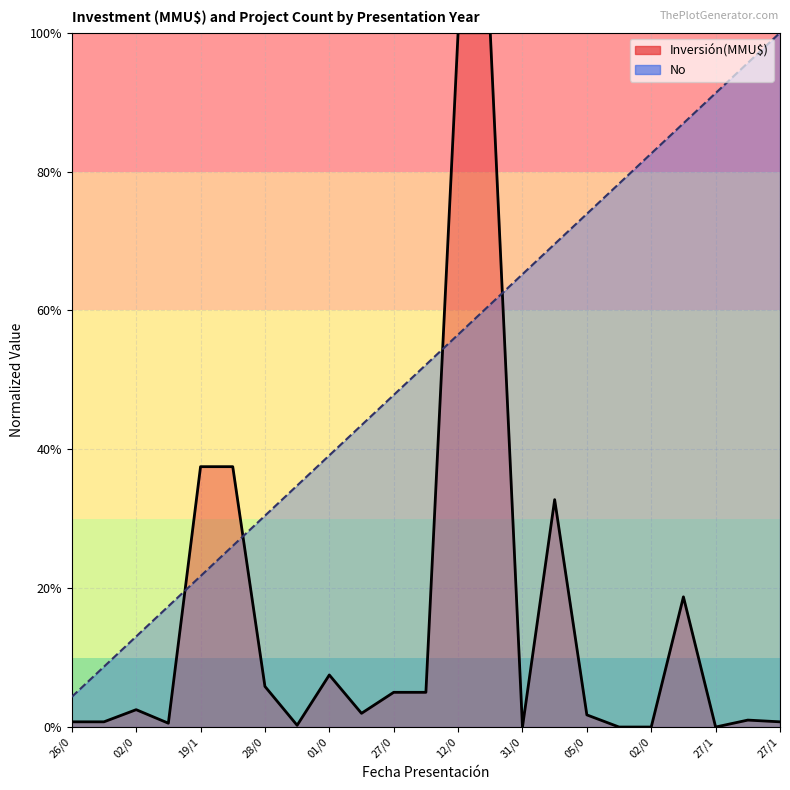

Which series ends up on top after the final intersection of Inversión(MMU$) and No?

No